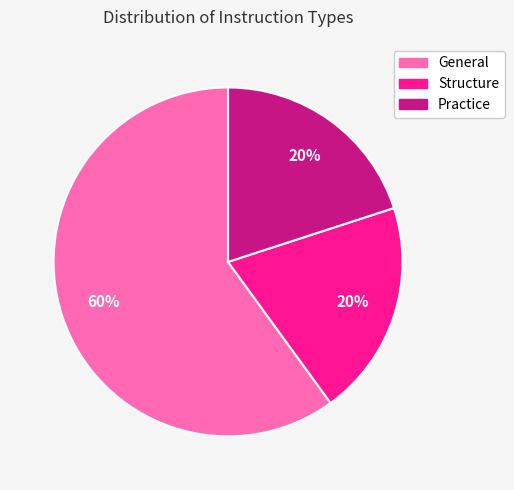

To the nearest percent, what percentage of the pie is Practice?

20%